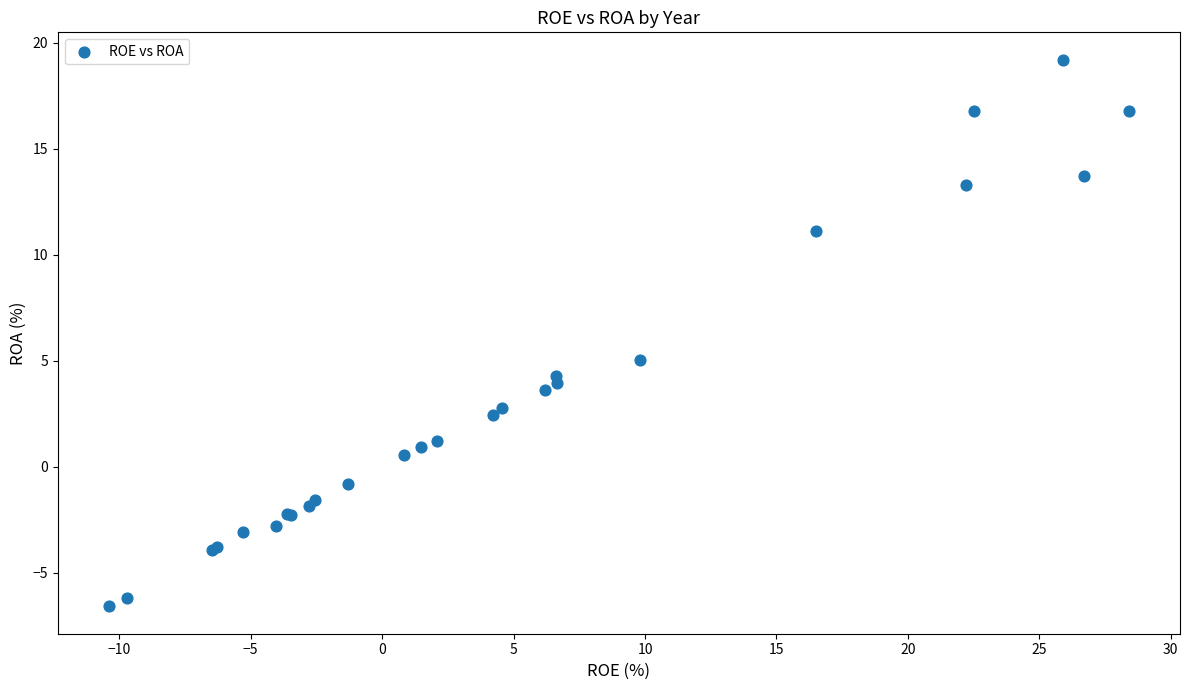

What Y value in the scatter plot is closest to 6?

5.0